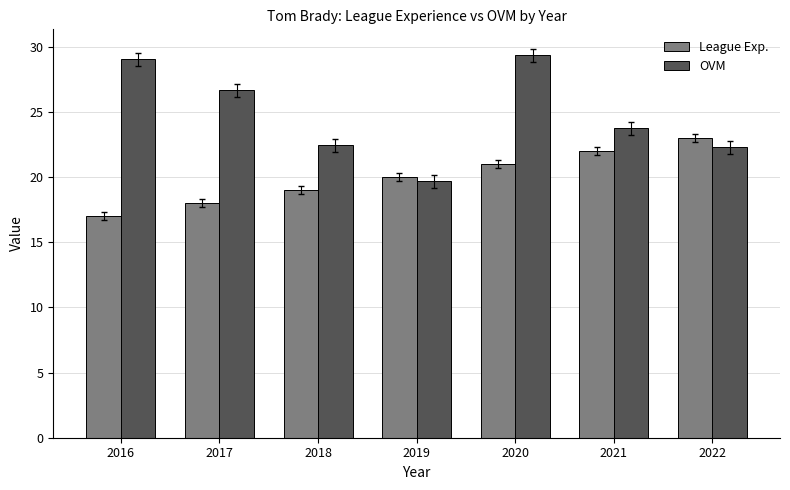

How many groups of bars are there?

7